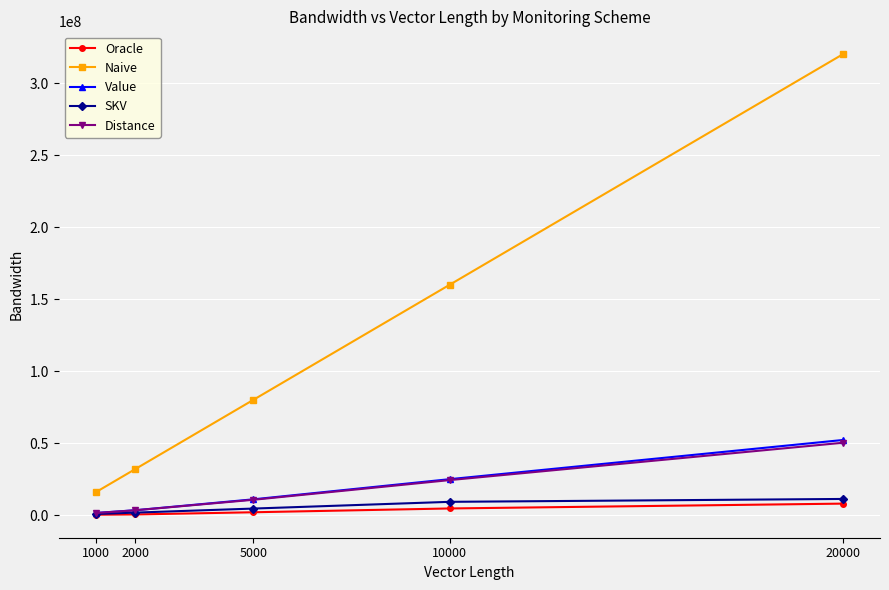

True or false: Naive and Oracle cross at least once.

False